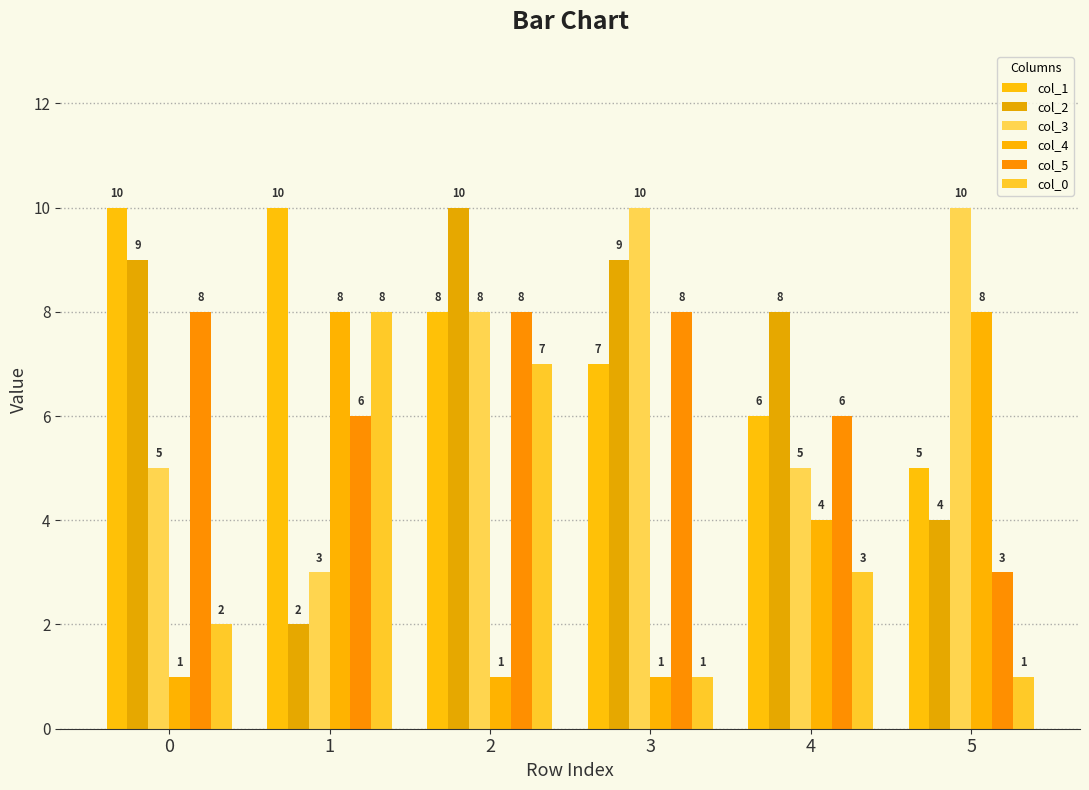

Which series changed the most between 0 and 5?

col_4